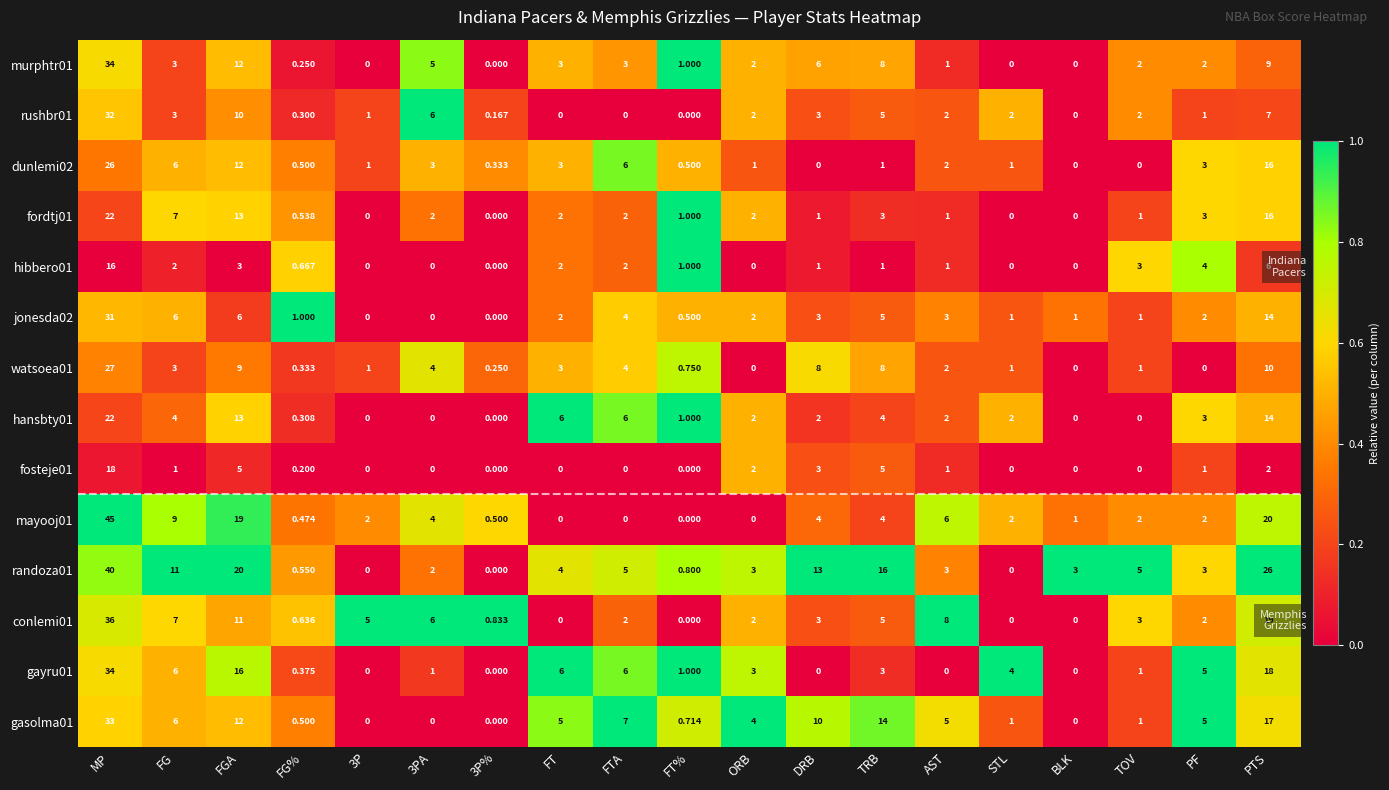

Is the value of dunlemi02 at ORB greater than the value of hansbty01 at 3PA?

Yes